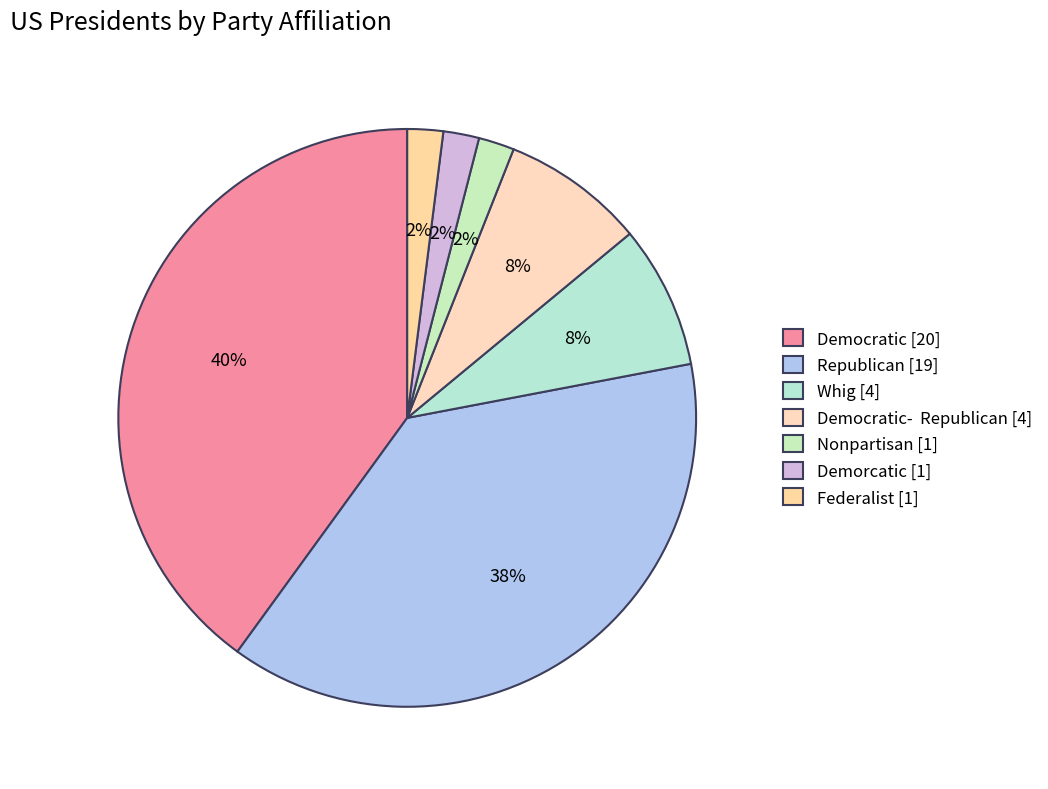

Which category has the biggest portion of the pie?

Democratic